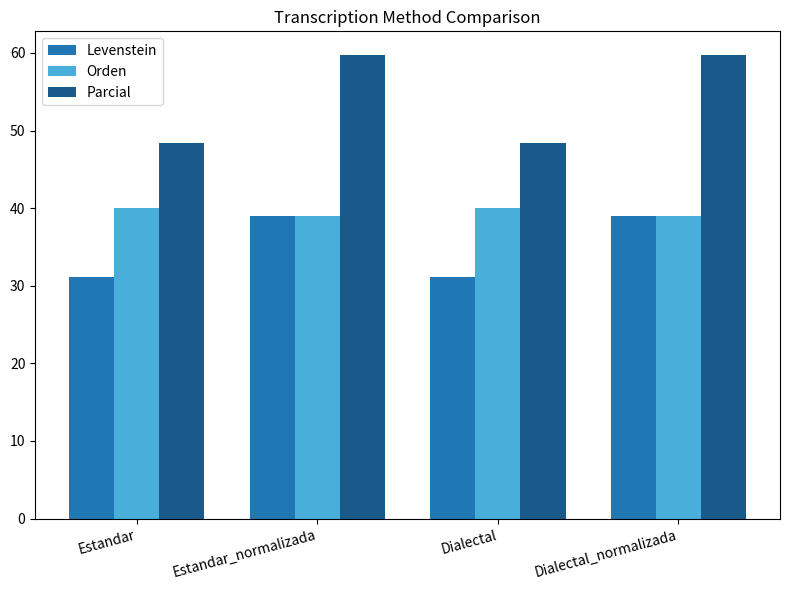

What are all the series names shown in the legend?

Levenstein, Orden, Parcial